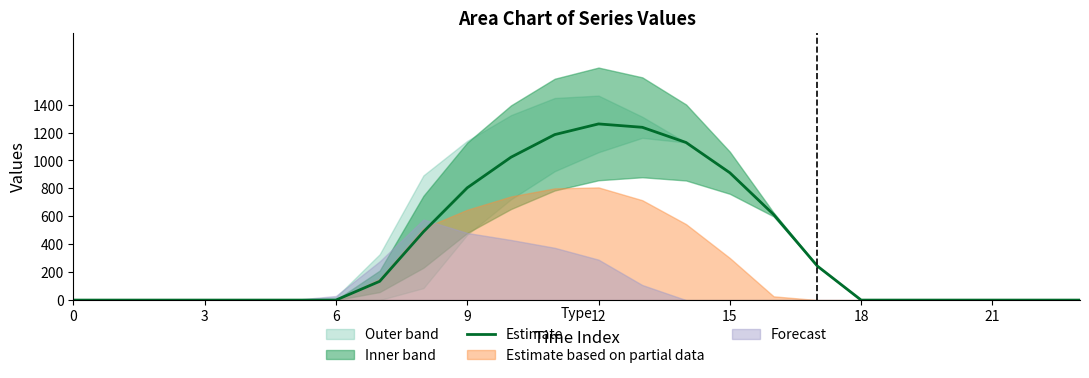

What is the difference between the maximum and minimum values?

1261.6